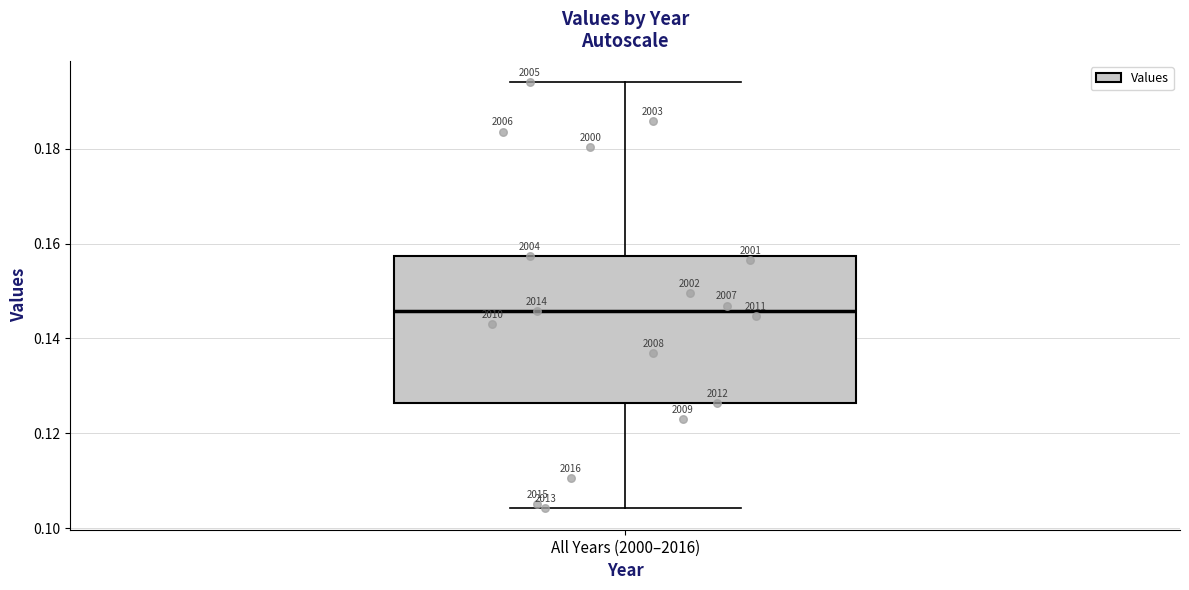

Where is the lower edge of the box for All Years (2000–2016) on the y-axis? The values are not printed on the chart, so give them approximately, as read against the axis.

0.126